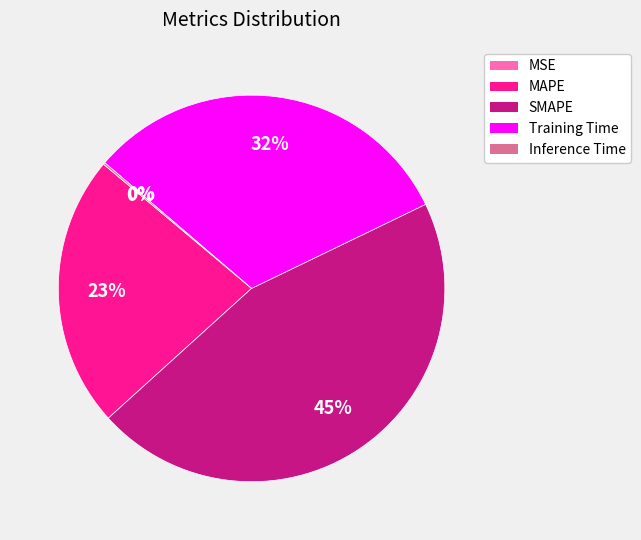

To the nearest percent, what percentage of the pie is SMAPE?

45%